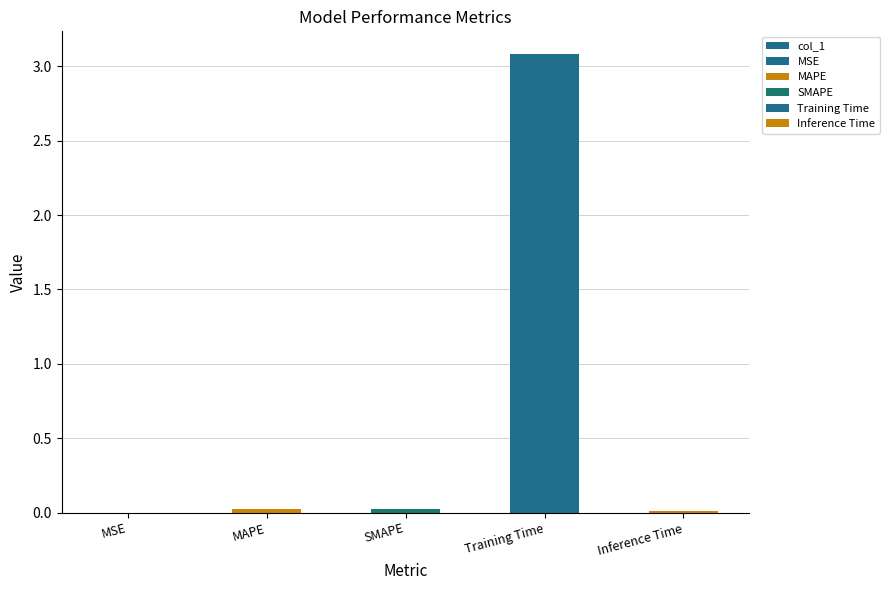

At which category does the chart reach its peak across all series?

Training Time